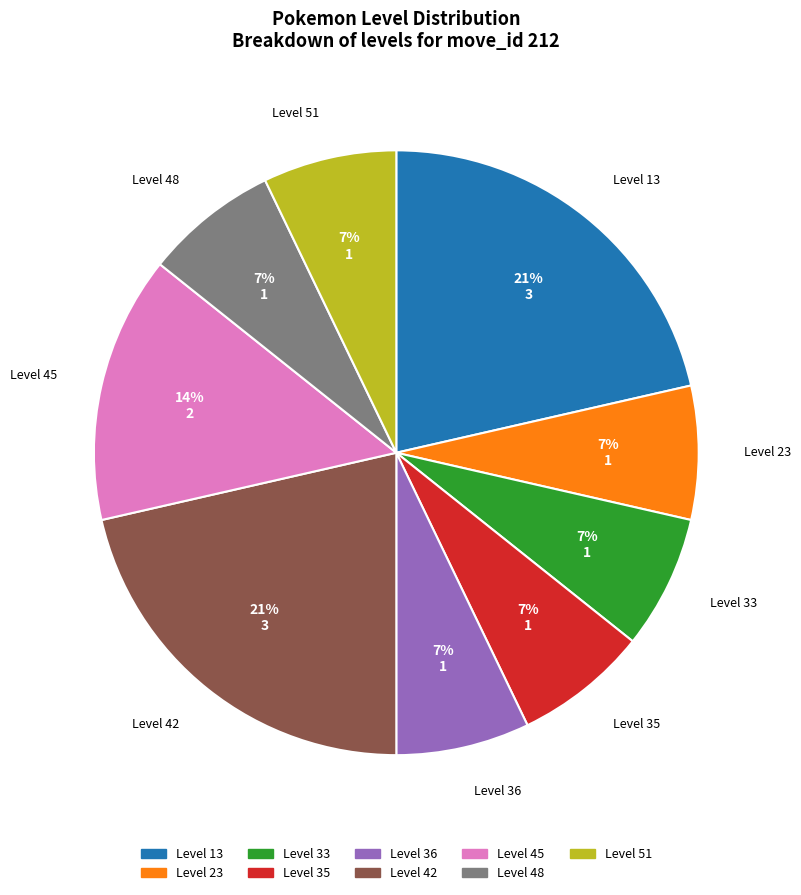

Does any single category account for the majority?

No